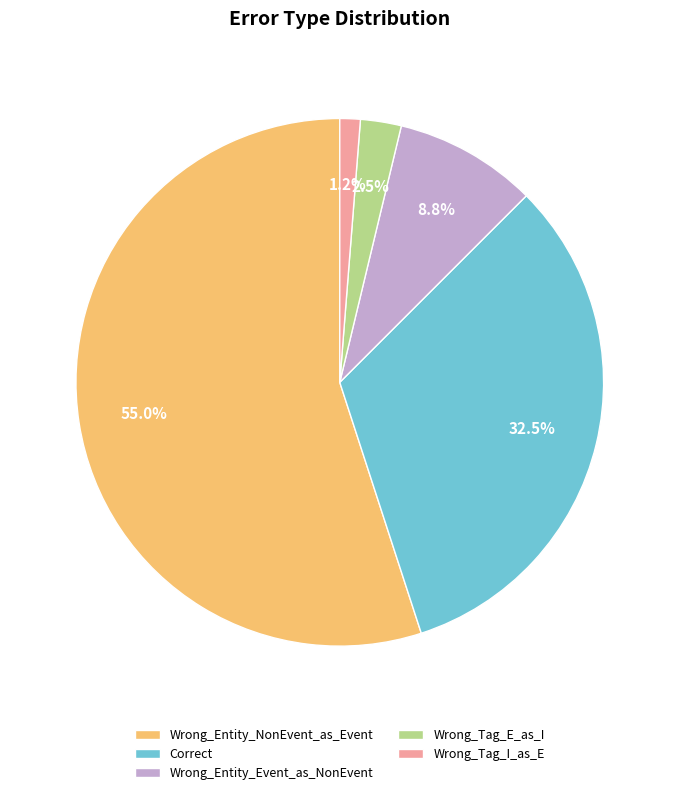

What is the ratio of the value at Correct to the value at Wrong_Entity_NonEvent_as_Event?

0.6